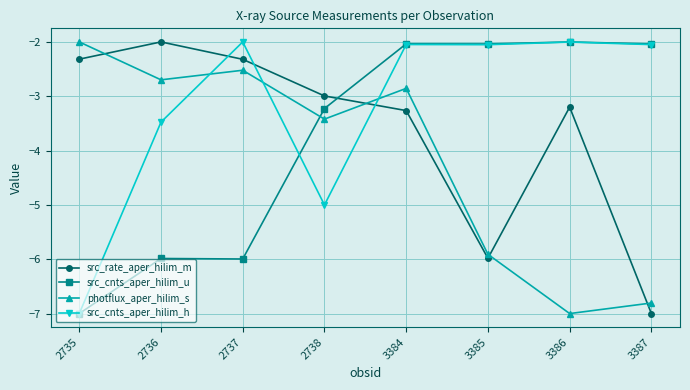

Rank the series by their average value, from highest to lowest.

src_cnts_aper_hilim_h, src_rate_aper_hilim_m, src_cnts_aper_hilim_u, photflux_aper_hilim_s